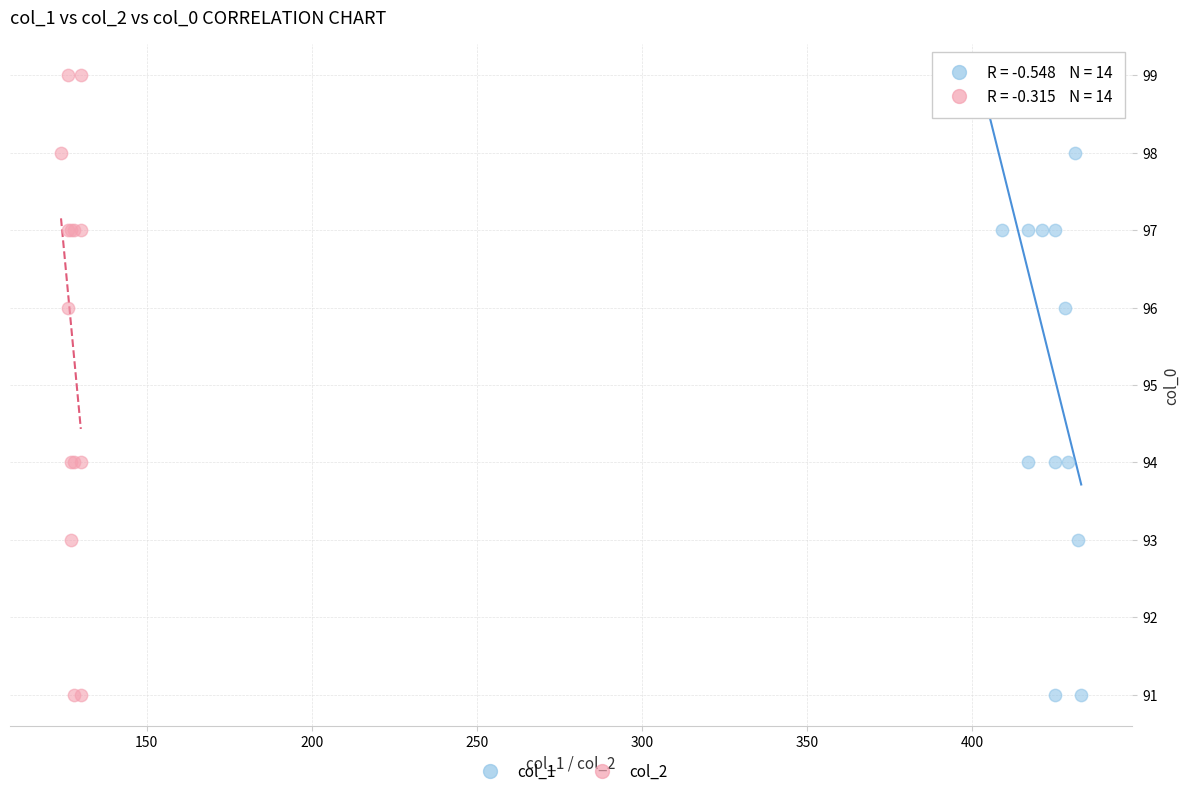

What are all the series names shown in the legend?

col_1, col_2